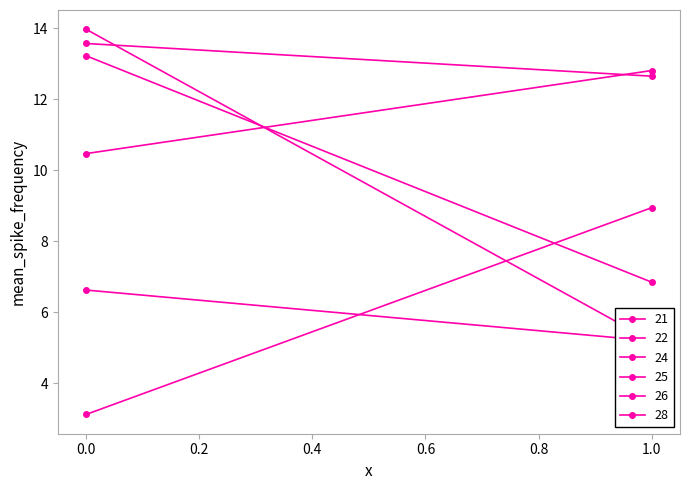

Reading left to right, transcribe all the data shown in this chart.

21: 0=6.6	1=5.2
22: 0=13.2	1=6.8
24: 0=13.6	1=12.6
25: 0=10.5	1=12.8
26: 0=3.1	1=8.9
28: 0=14.0	1=5.2